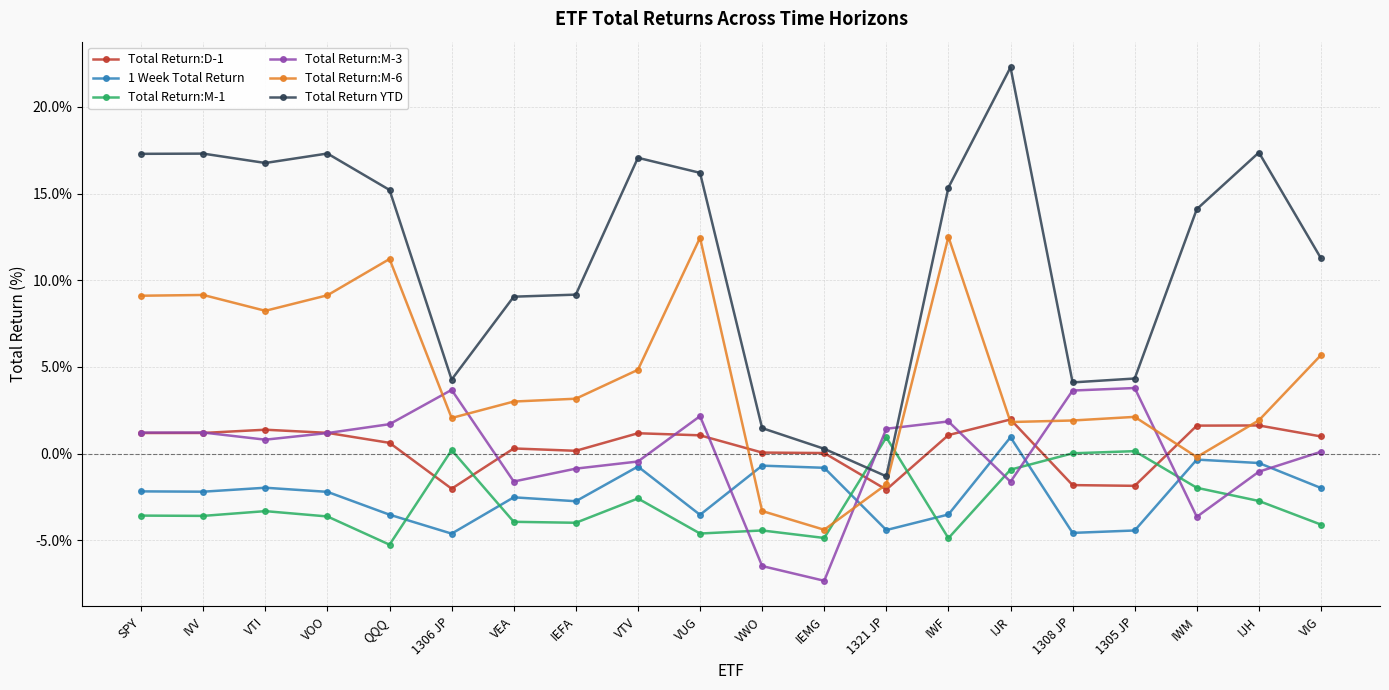

What position from the right is 1321 JP?

8